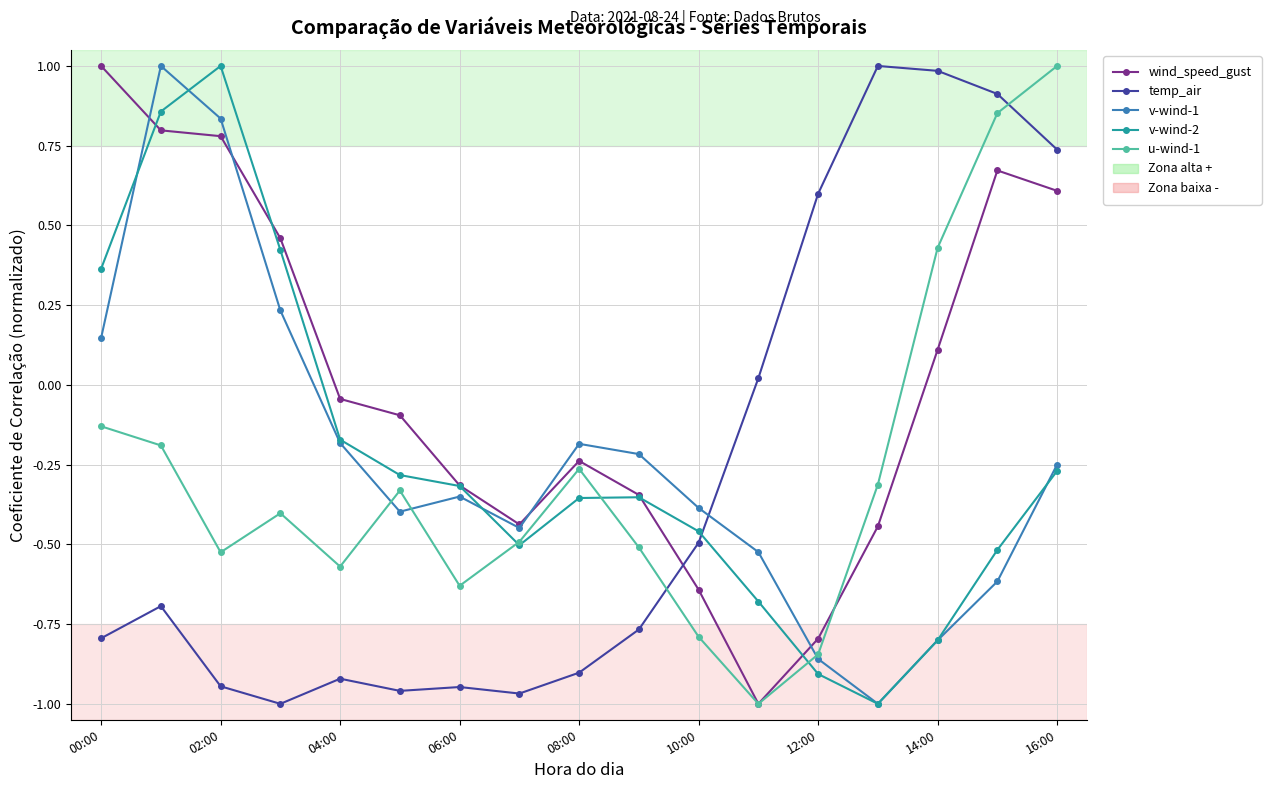

At how many categories does at least one series exceed 0?

10